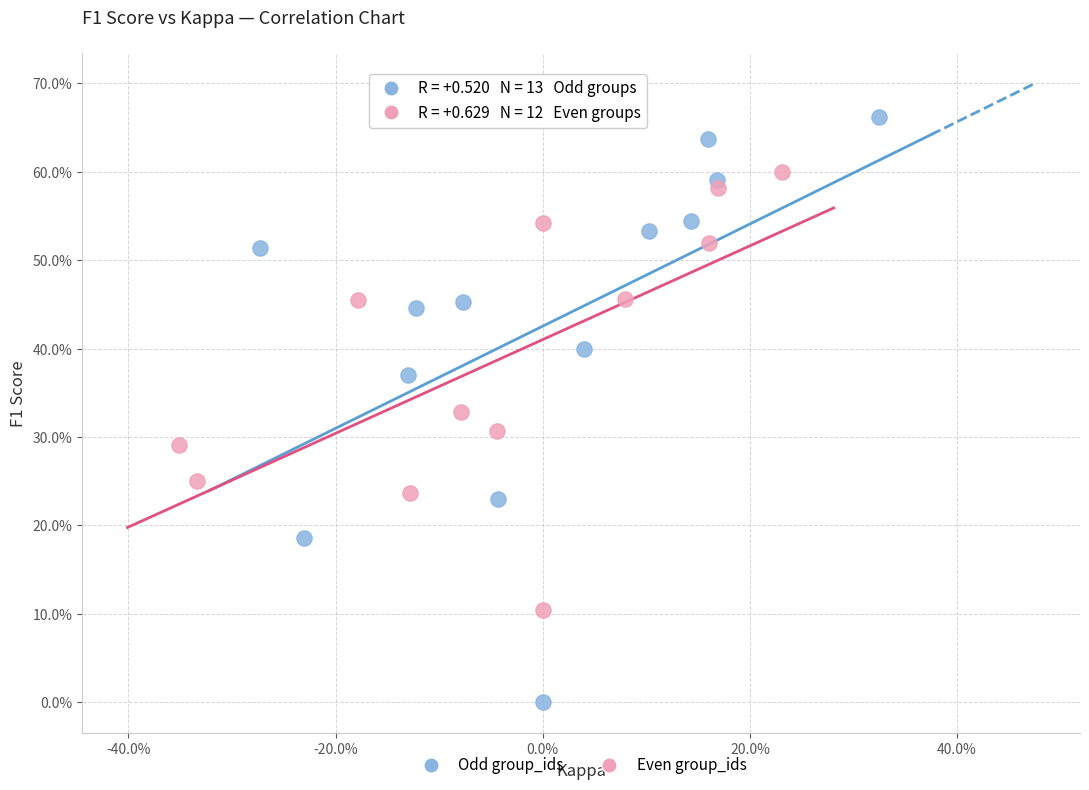

What are all the series names shown in the legend?

Odd group_ids, Even group_ids